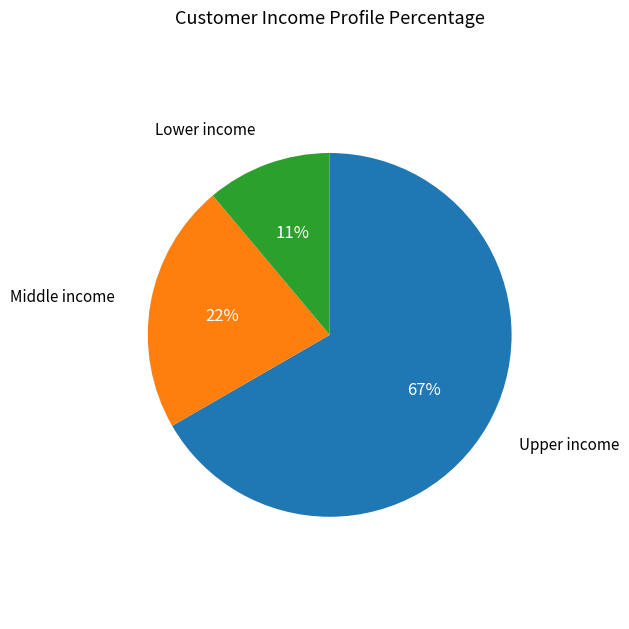

Does any single category account for the majority?

Yes